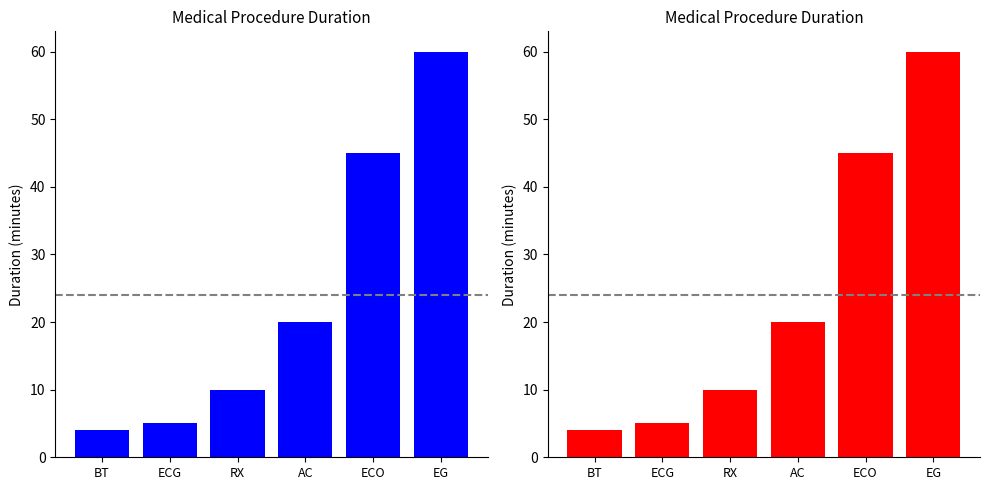

The value at BT is 4. True or false?

True